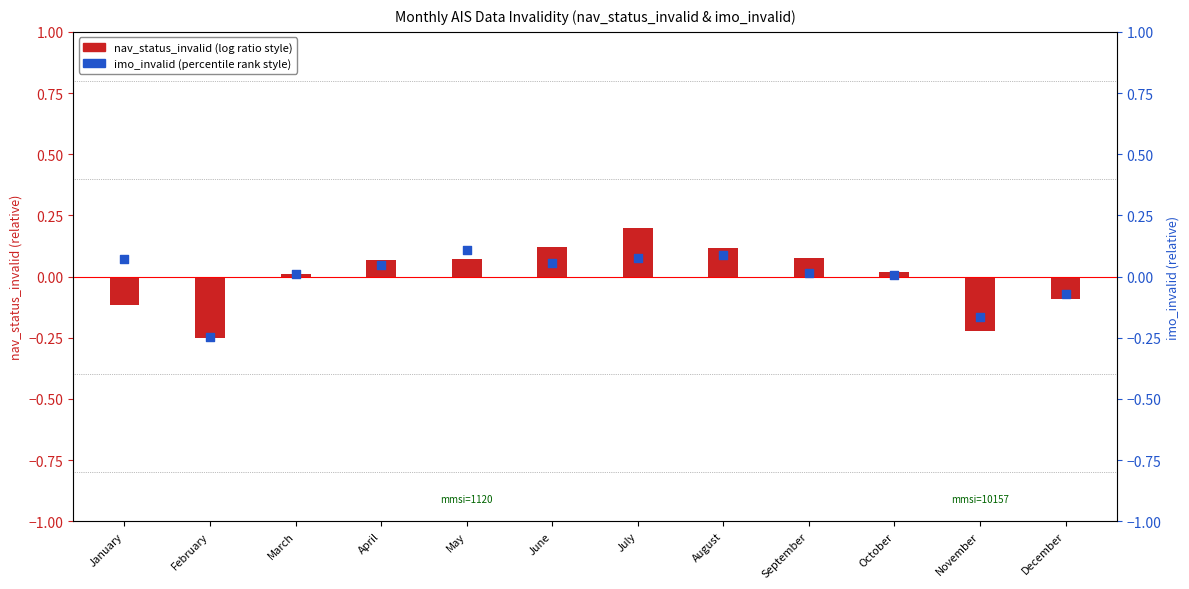

Which series has the largest total across all categories?

imo_invalid (relative deviation)